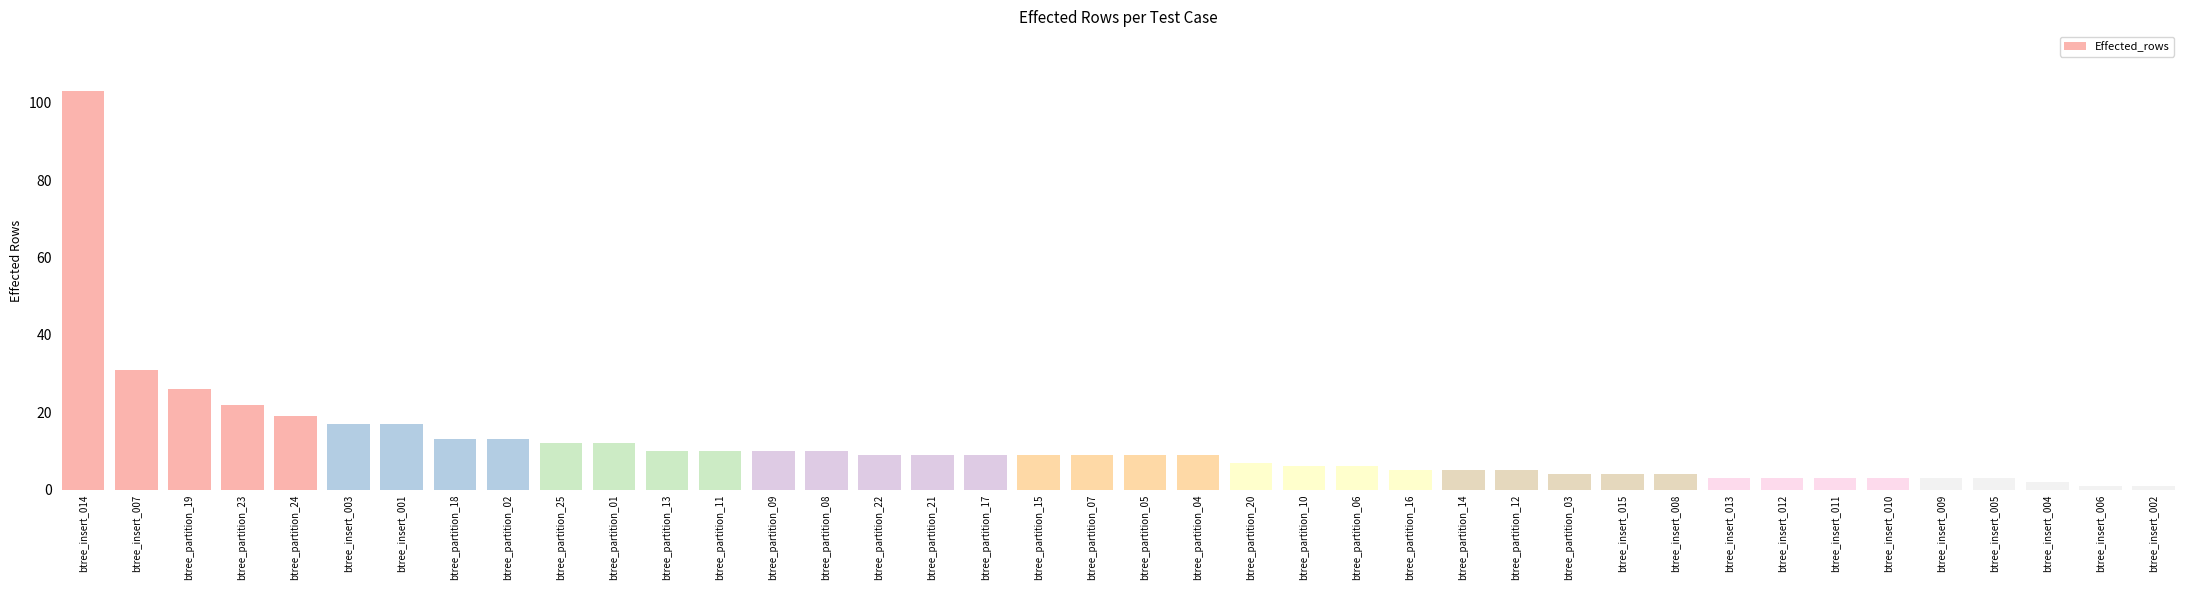

Where is the data nearest to the value 52?

btree_insert_007